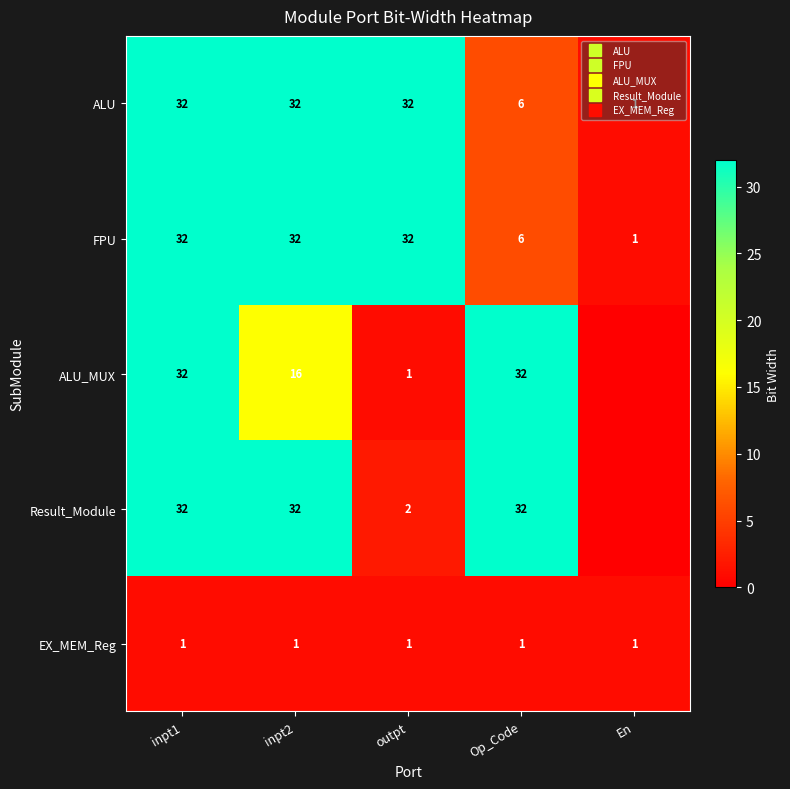

The value of ALU at Op_Code is 9. True or false?

False